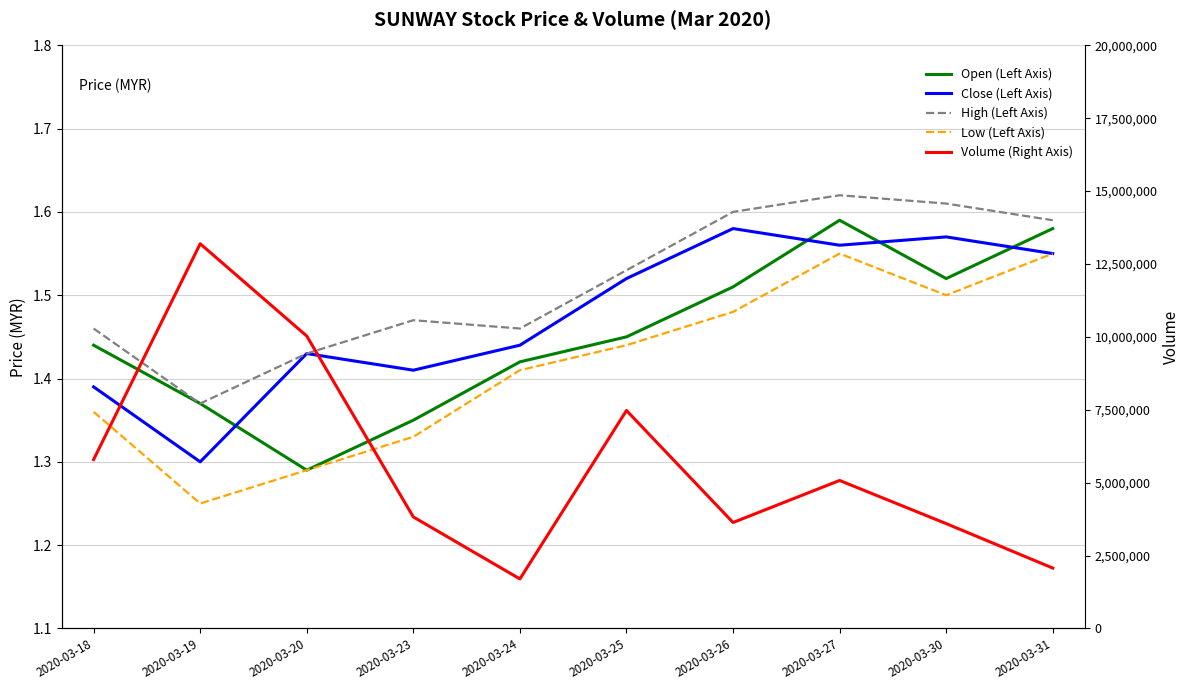

True or false: Open (Left Axis) has a value of 1.4 at 2020-03-19.

True